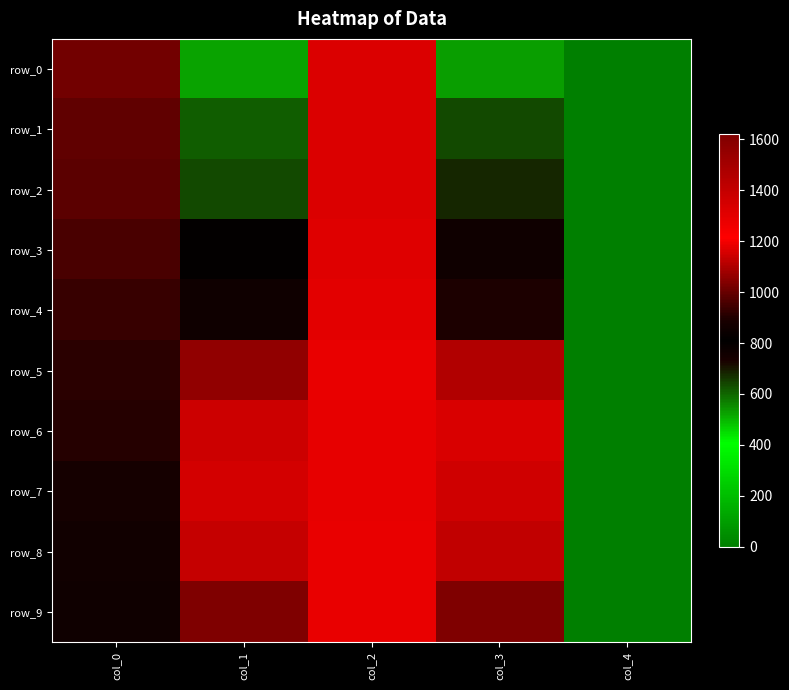

Which has a higher value, col_1 or col_0?

col_0